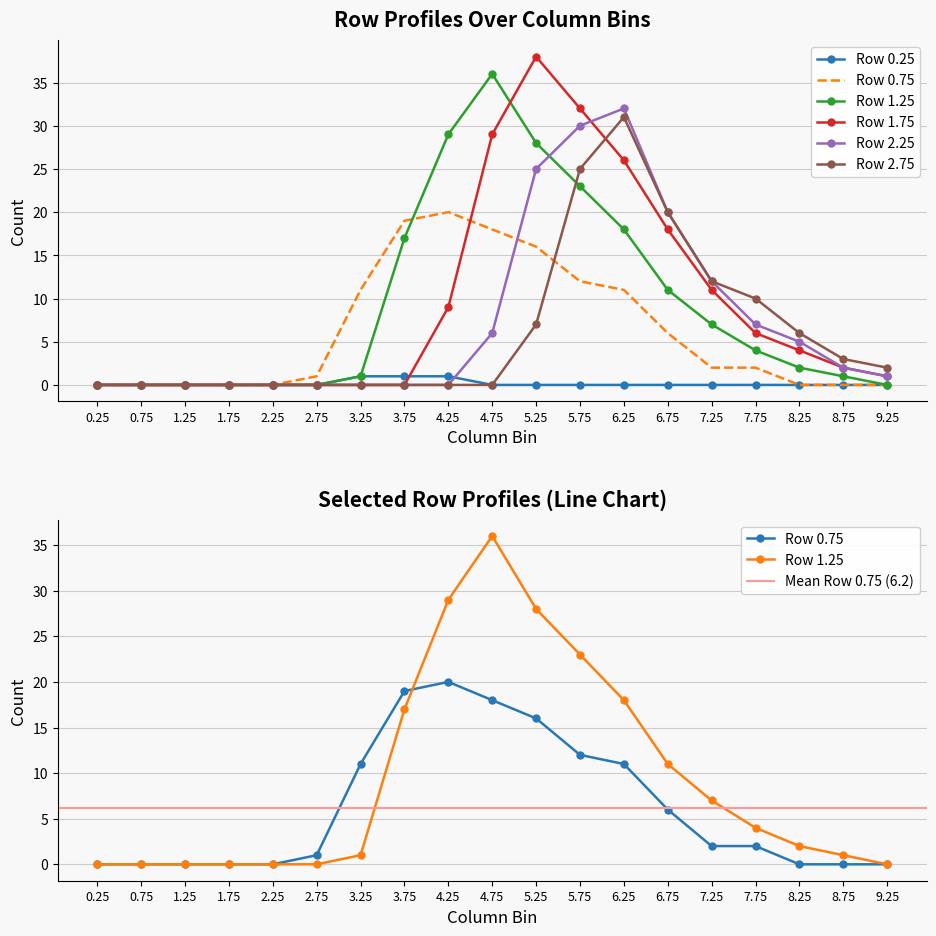

How many lines are shown in the chart?

6